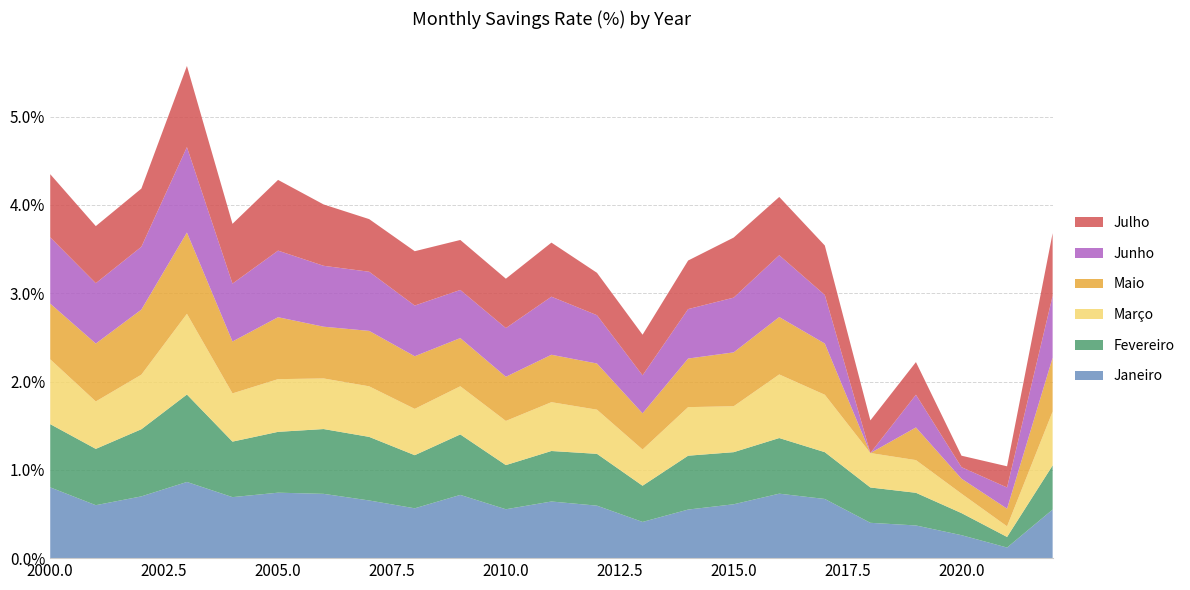

Reading left to right, what are all the values shown in this chart?

Janeiro: 2000=0.8	2001=0.6	2002=0.7	2003=0.9	2004=0.7	2005=0.7	2006=0.7	2007=0.7	2008=0.6	2009=0.7	2010=0.6	2011=0.6	2012=0.6	2013=0.4	2014=0.6	2015=0.6	2016=0.7	2017=0.7	2018=0.4	2019=0.4	2020=0.3	2021=0.1	2022=0.6
Fevereiro: 2000=0.7	2001=0.6	2002=0.8	2003=1.0	2004=0.6	2005=0.7	2006=0.7	2007=0.7	2008=0.6	2009=0.7	2010=0.5	2011=0.6	2012=0.6	2013=0.4	2014=0.6	2015=0.6	2016=0.6	2017=0.5	2018=0.4	2019=0.4	2020=0.2	2021=0.1	2022=0.5
Março: 2000=0.7	2001=0.5	2002=0.6	2003=0.9	2004=0.5	2005=0.6	2006=0.6	2007=0.6	2008=0.5	2009=0.5	2010=0.5	2011=0.6	2012=0.5	2013=0.4	2014=0.6	2015=0.5	2016=0.7	2017=0.7	2018=0.4	2019=0.4	2020=0.2	2021=0.1	2022=0.6
Maio: 2000=0.6	2001=0.7	2002=0.7	2003=0.9	2004=0.6	2005=0.7	2006=0.6	2007=0.6	2008=0.6	2009=0.5	2010=0.5	2011=0.5	2012=0.5	2013=0.4	2014=0.6	2015=0.6	2016=0.7	2017=0.6	2018=0.0	2019=0.4	2020=0.2	2021=0.2	2022=0.6
Junho: 2000=0.8	2001=0.7	2002=0.7	2003=1.0	2004=0.7	2005=0.8	2006=0.7	2007=0.7	2008=0.6	2009=0.5	2010=0.6	2011=0.7	2012=0.5	2013=0.4	2014=0.6	2015=0.6	2016=0.7	2017=0.6	2018=0.0	2019=0.4	2020=0.1	2021=0.2	2022=0.7
Julho: 2000=0.7	2001=0.6	2002=0.7	2003=0.9	2004=0.7	2005=0.8	2006=0.7	2007=0.6	2008=0.6	2009=0.6	2010=0.6	2011=0.6	2012=0.5	2013=0.5	2014=0.6	2015=0.7	2016=0.7	2017=0.6	2018=0.4	2019=0.4	2020=0.1	2021=0.2	2022=0.7